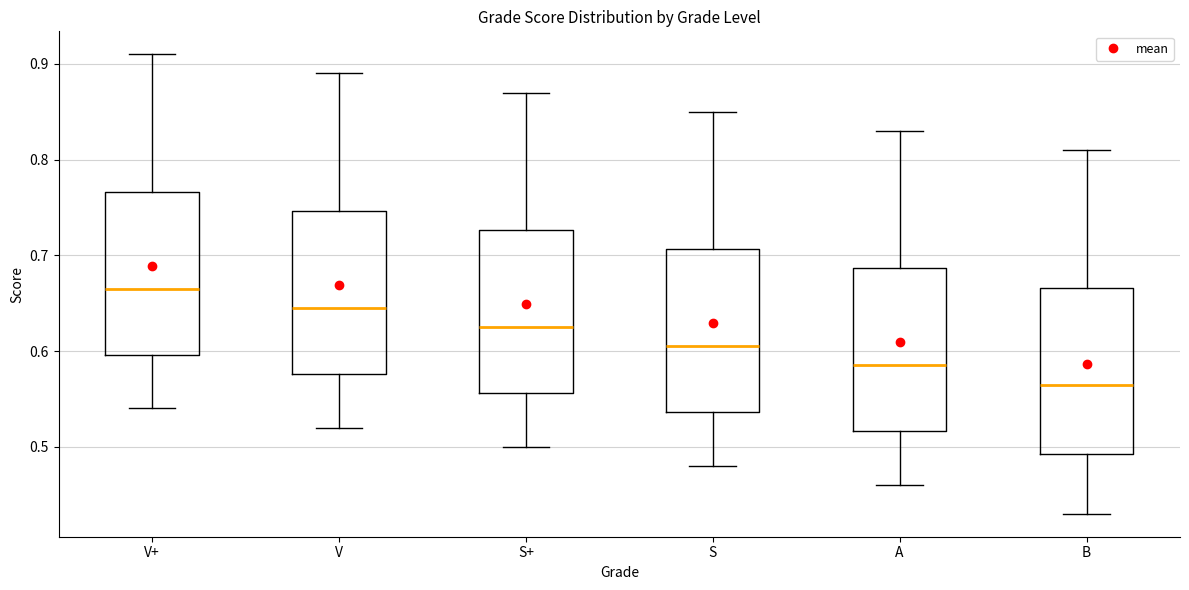

Which box's median line is the lowest?

B